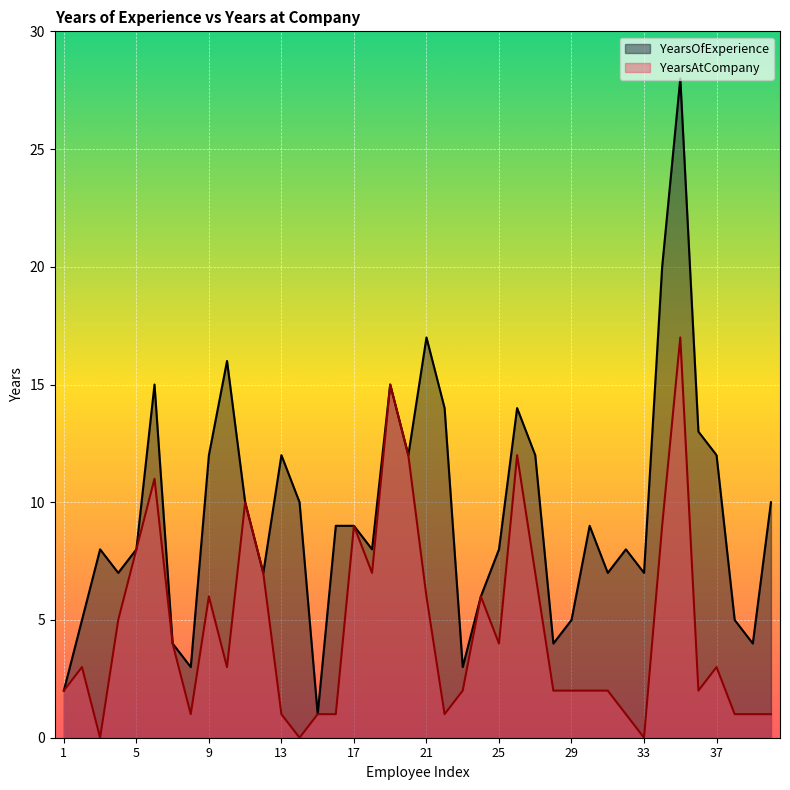

Is it true that YearsAtCompany equals 1 at 13?

True